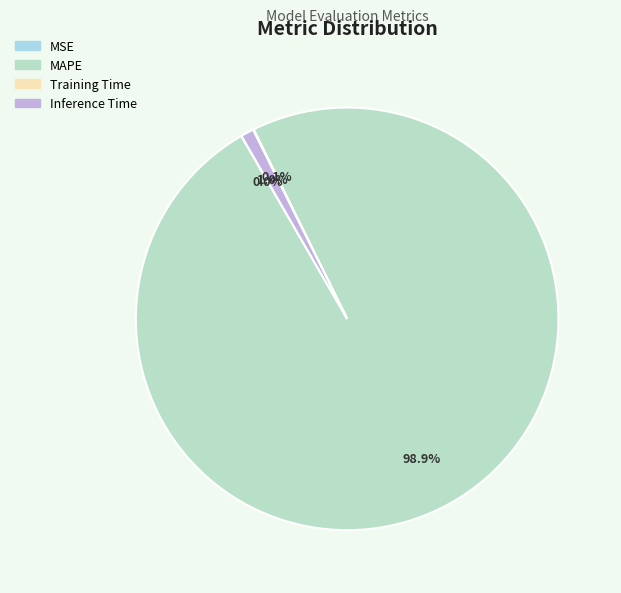

Which slice represents more than half of the pie?

MAPE